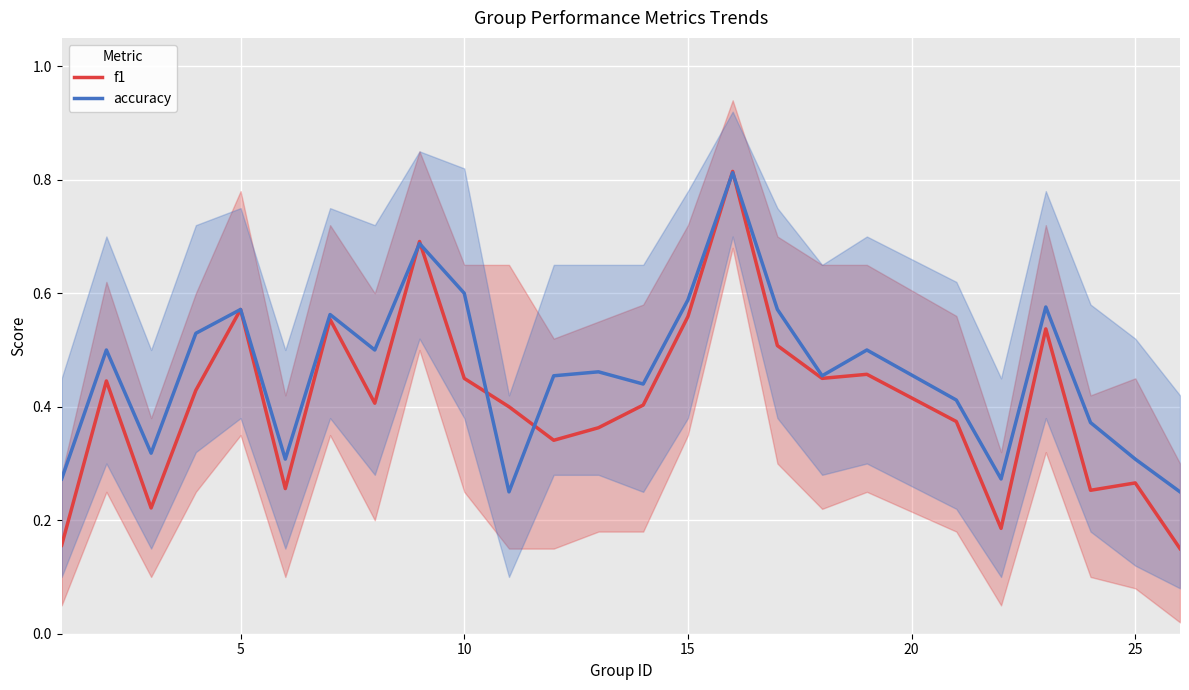

How many interior local peaks does the accuracy series have?

8